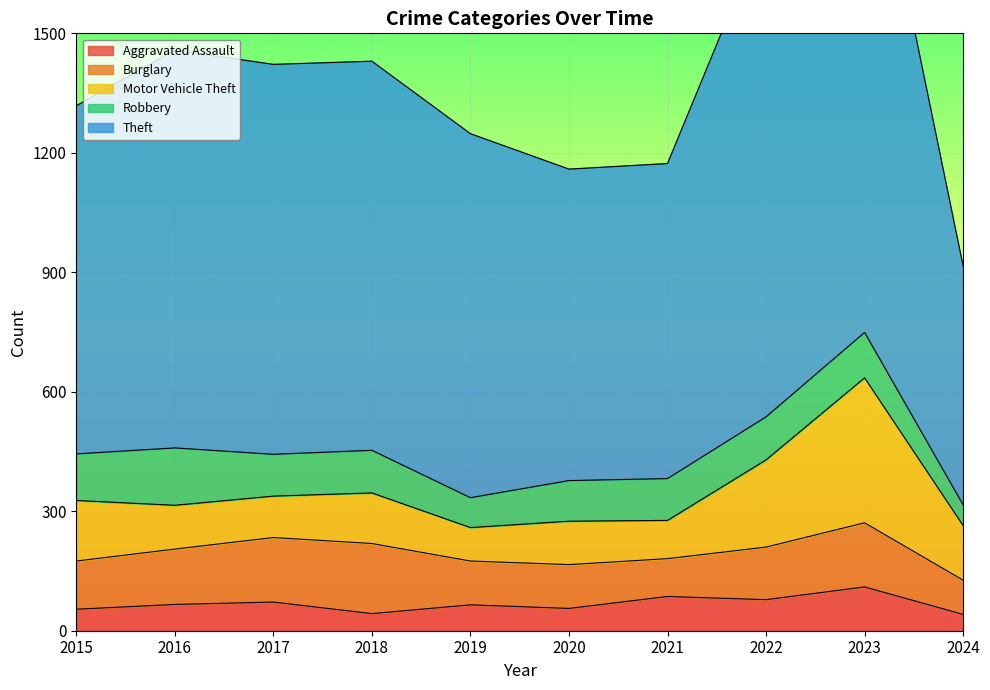

What is the value of the Theft point at the 5th from the left?

914